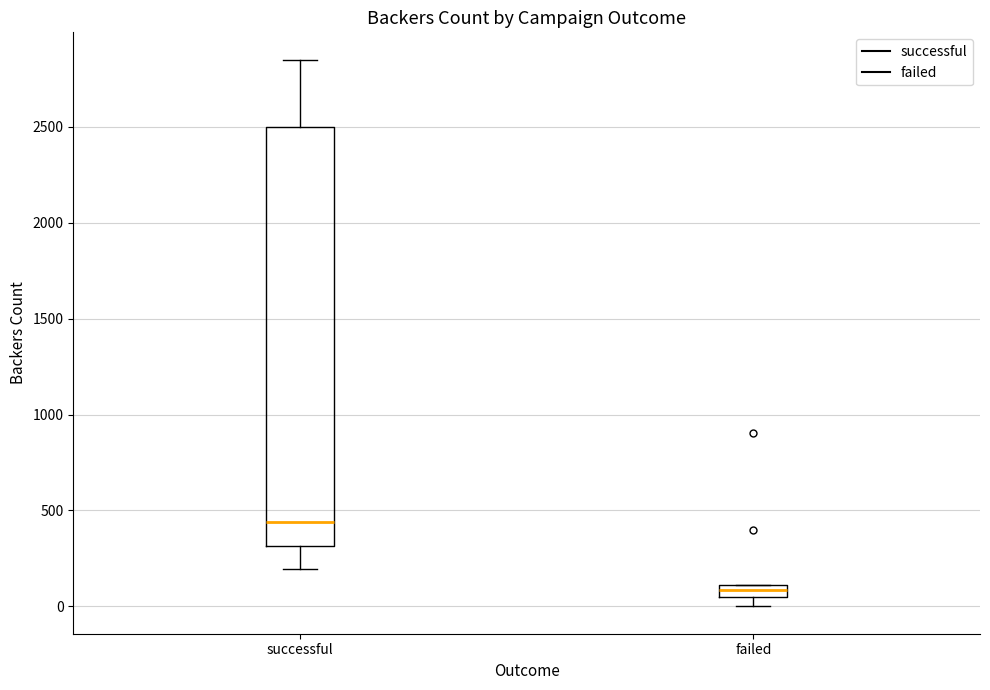

Comparing the boxes themselves (not the whiskers), which one is the tallest?

successful